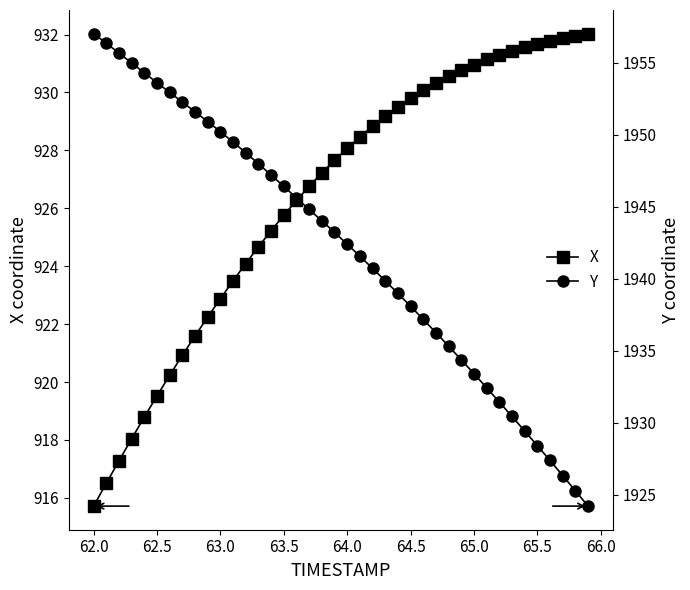

At which label does X reach its minimum?

62.0